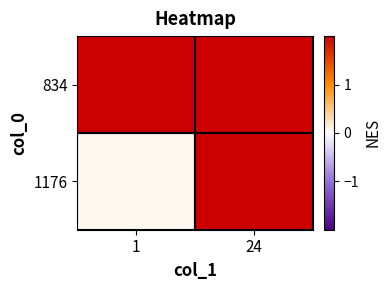

At 24, list the series in order from smallest to largest.

1176, 834